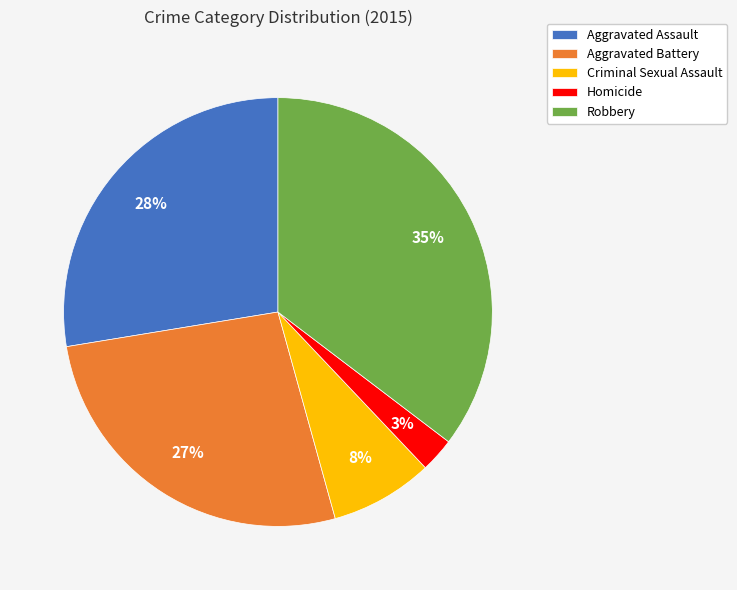

True or false: Aggravated Battery accounts for 42% of the total.

False